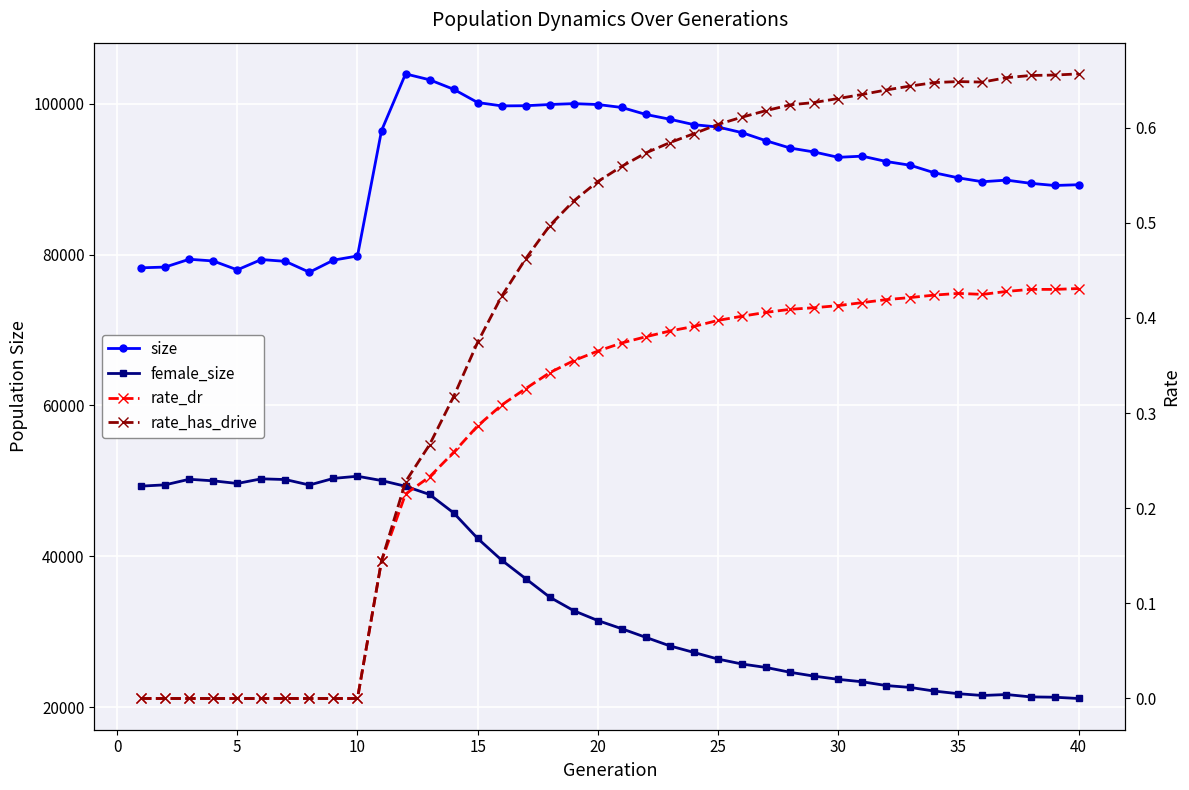

What is the maximum value for rate_has_drive?

0.7